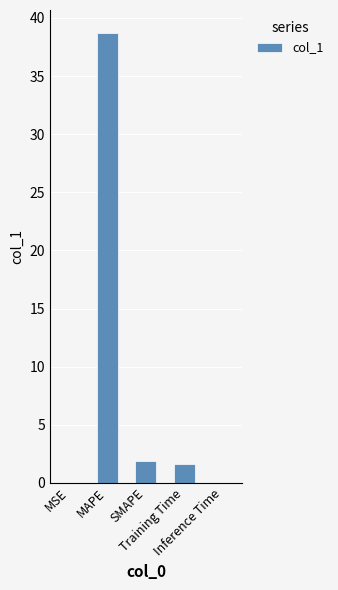

What is the greatest value displayed?

38.7